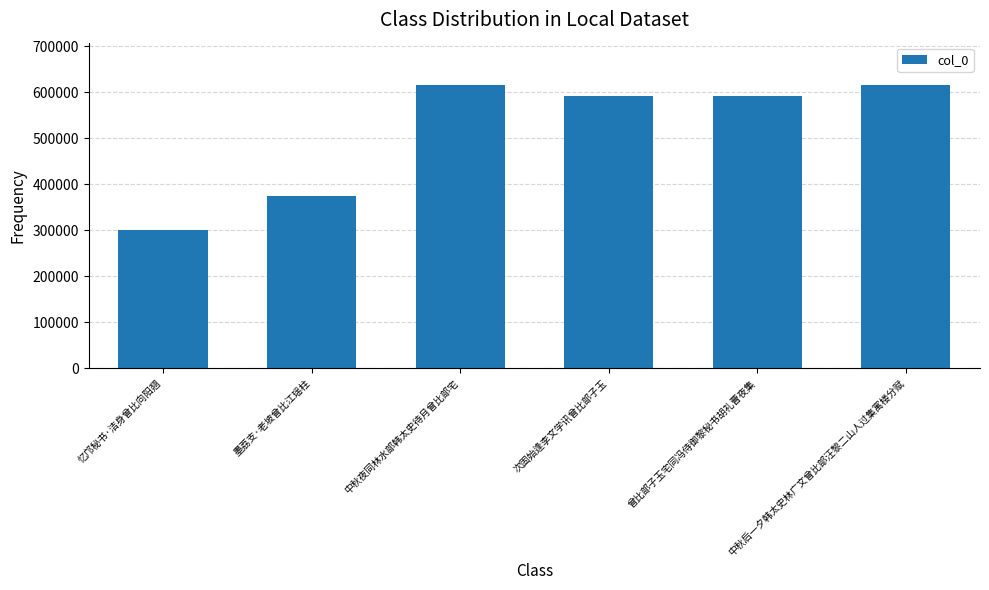

What is the change in value from 忆邝秘书·洁身曾比向阳翘 to 墨荔支·老坡曾比江瑶柱?

+74122